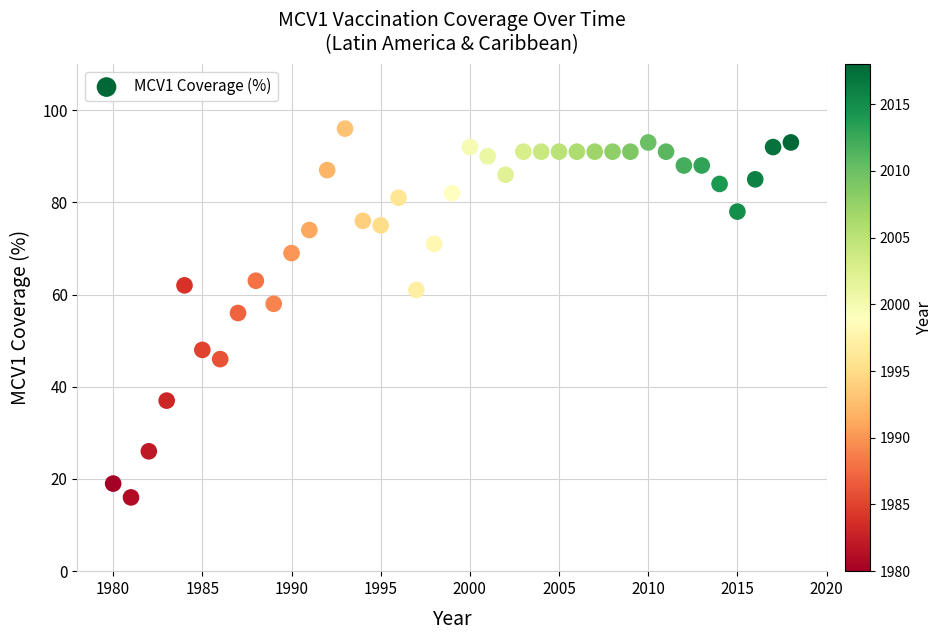

What is the range of Y values (max minus min)?

80